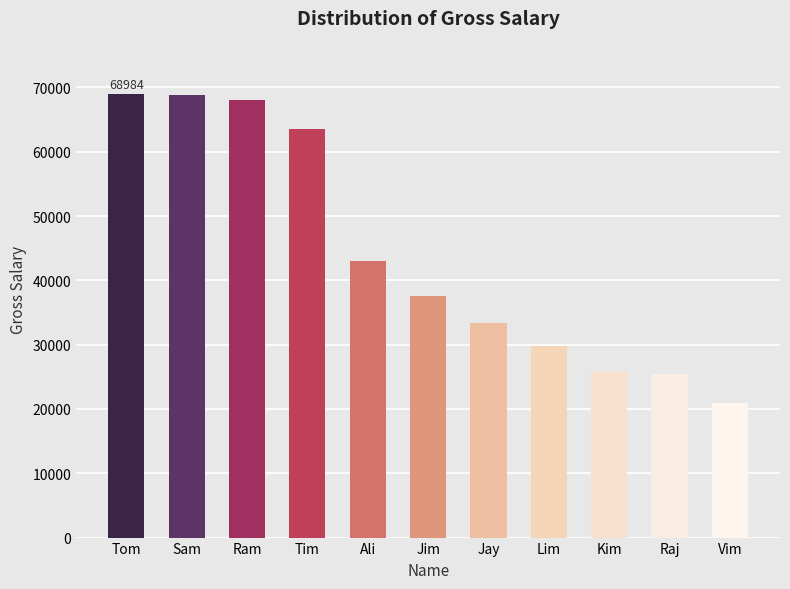

What is the sum of the values at Kim and Tom?

94732.4